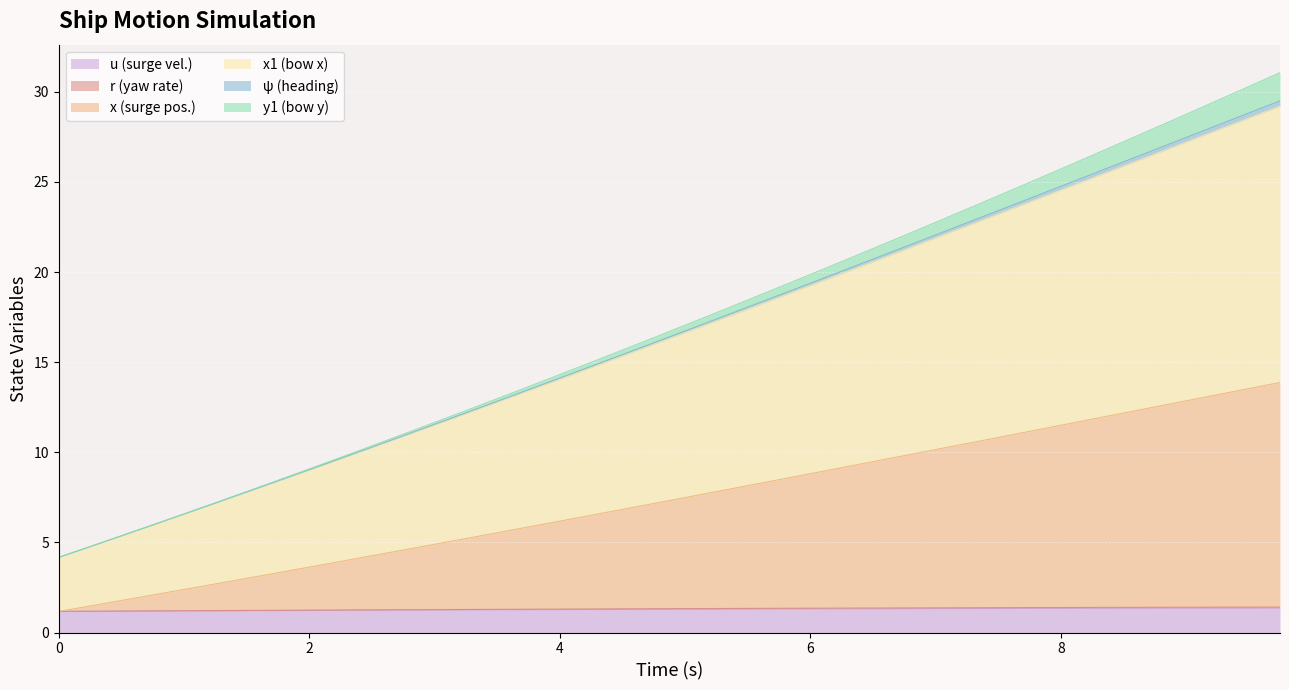

What is the minimum value for u (surge vel.)?

1.2